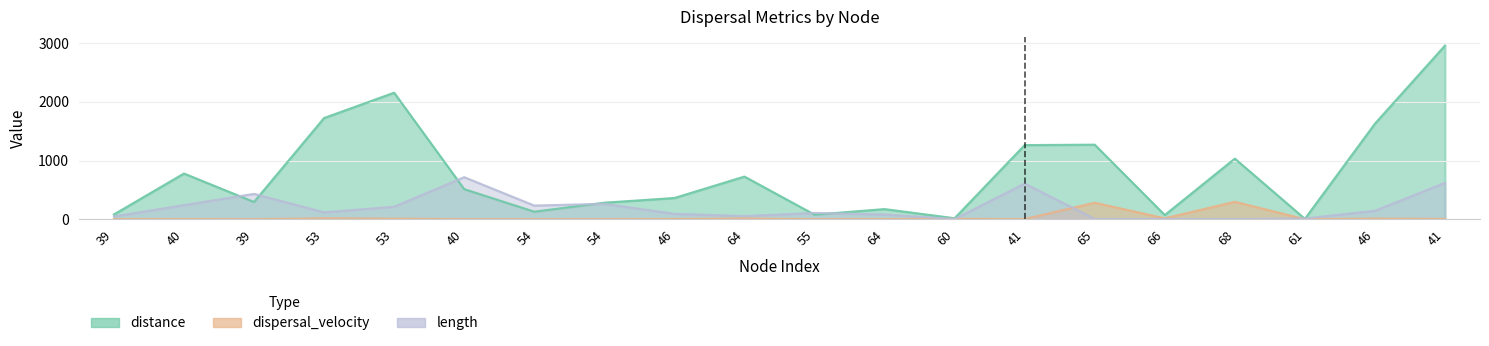

True or false: length has more than 0 points higher than both neighbors.

True